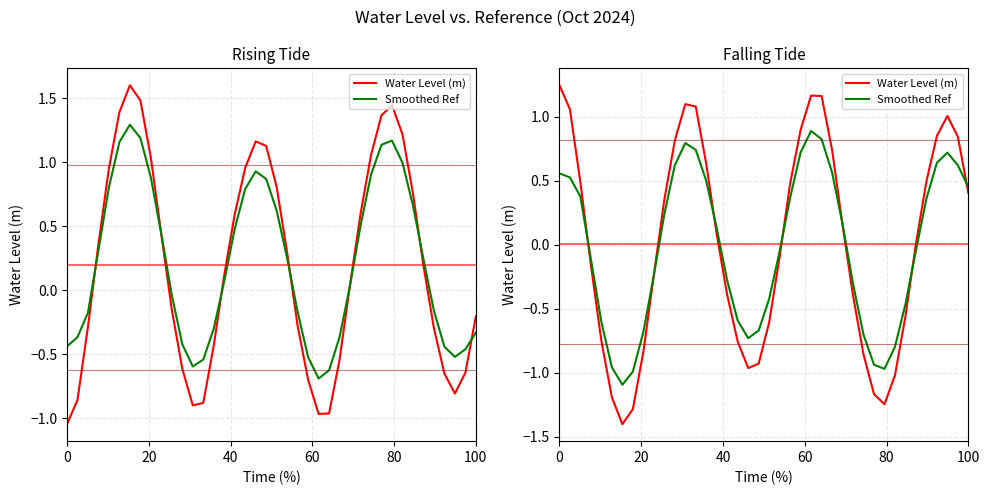

After their last crossing, which series has the higher values: Smoothed Ref or Water Level (m)?

Smoothed Ref